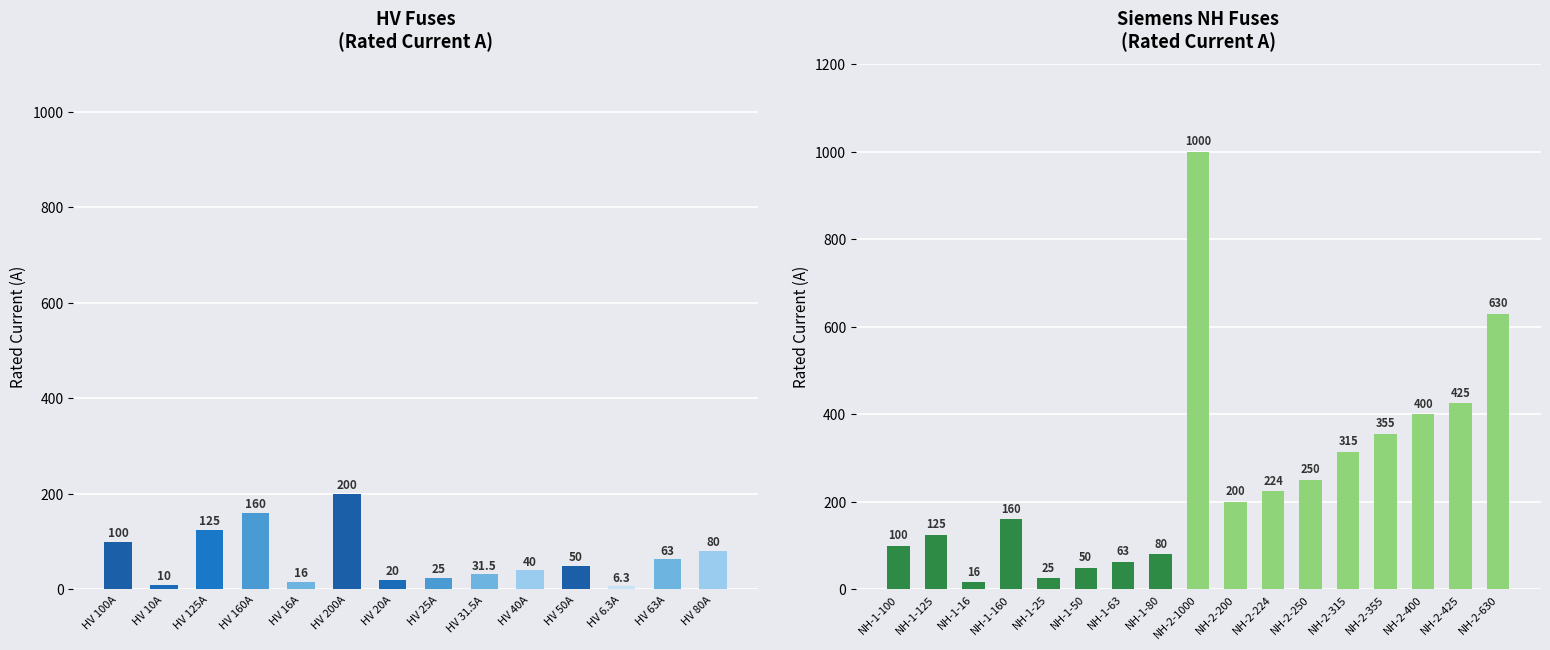

How many data points are less than 200?

8